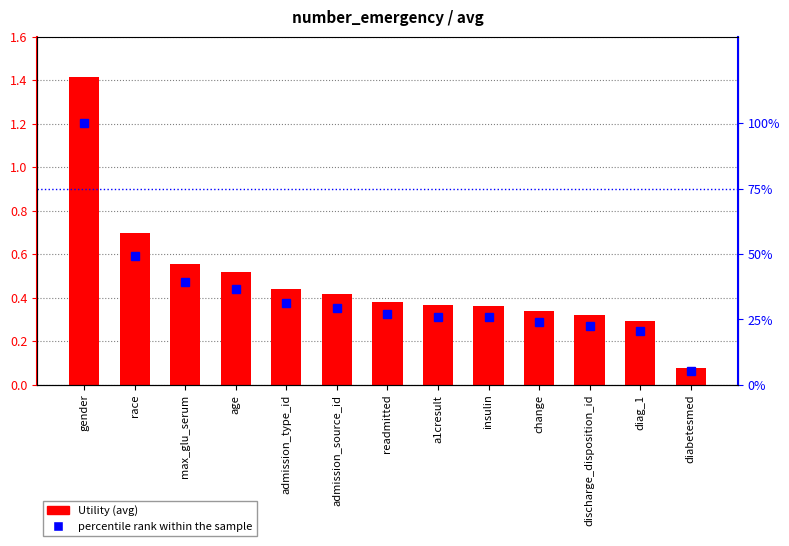

Between insulin and change, which series saw the biggest shift?

percentile rank within the sample